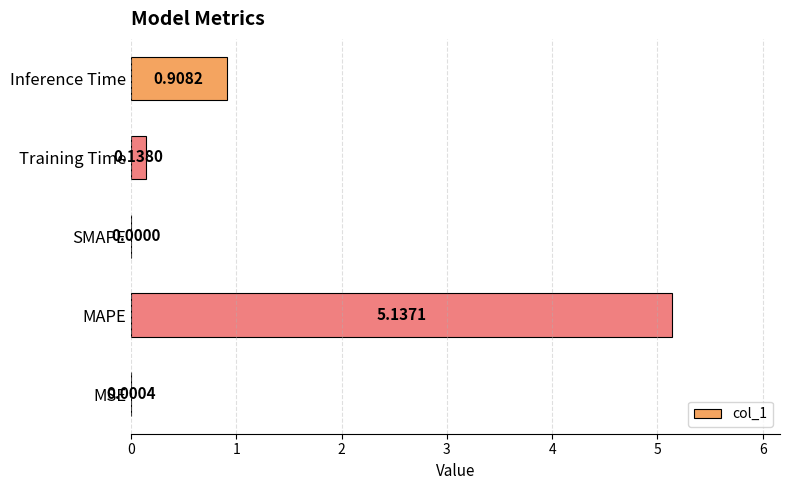

At which category does the chart reach its peak across all series?

MAPE